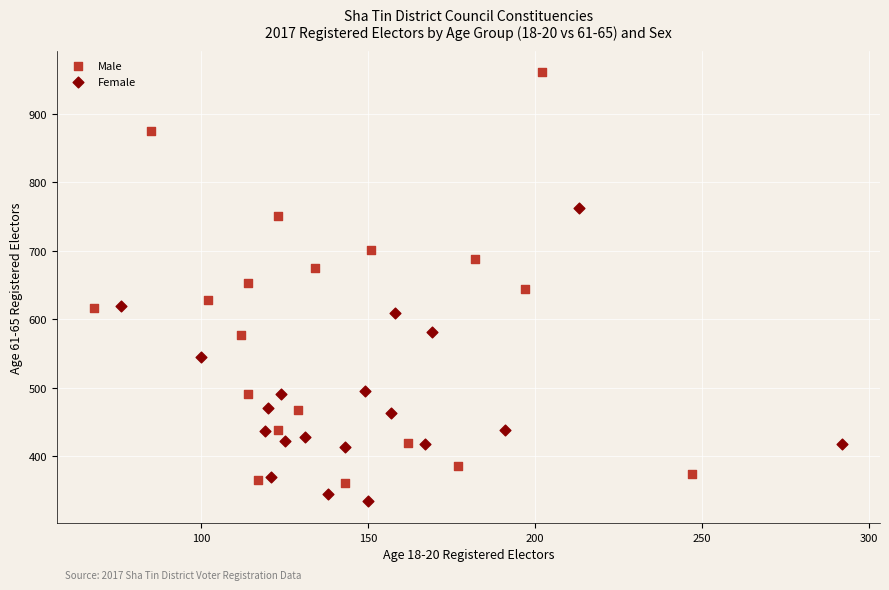

Which series has the widest spread of Y values?

Male